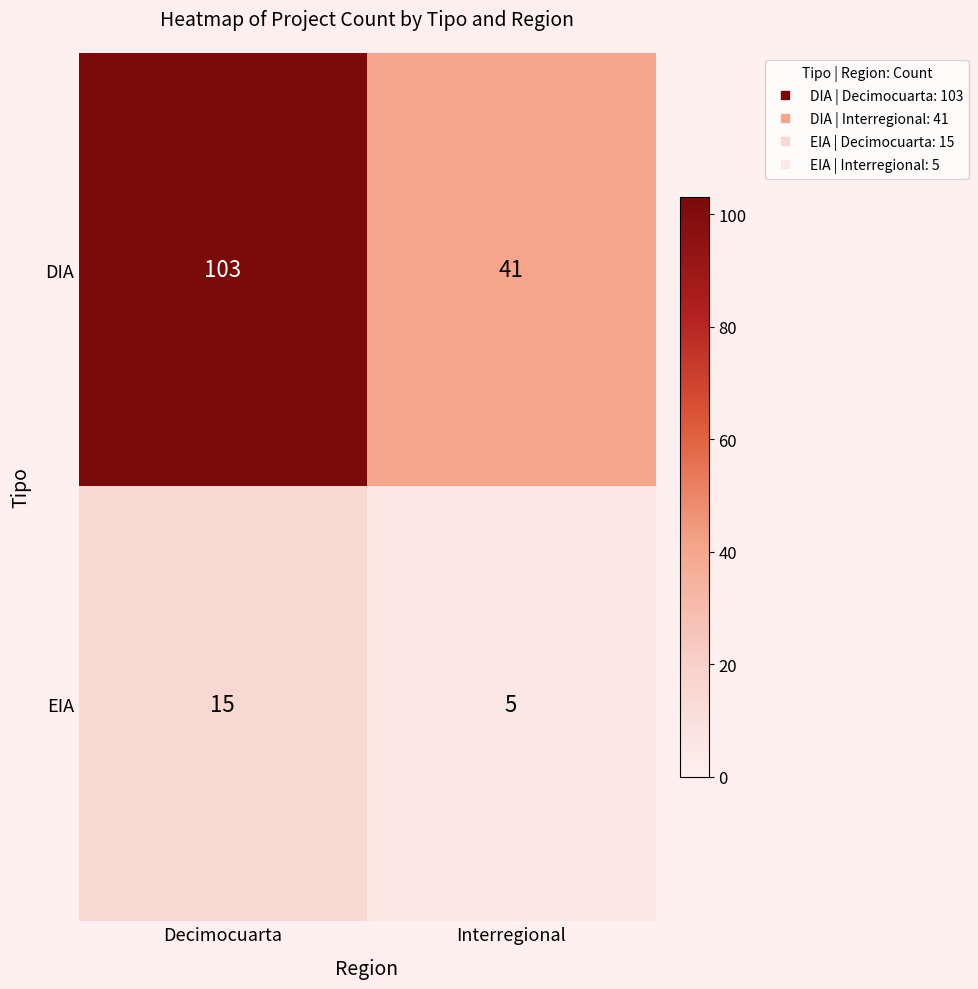

What is the average value of the DIA series?

72